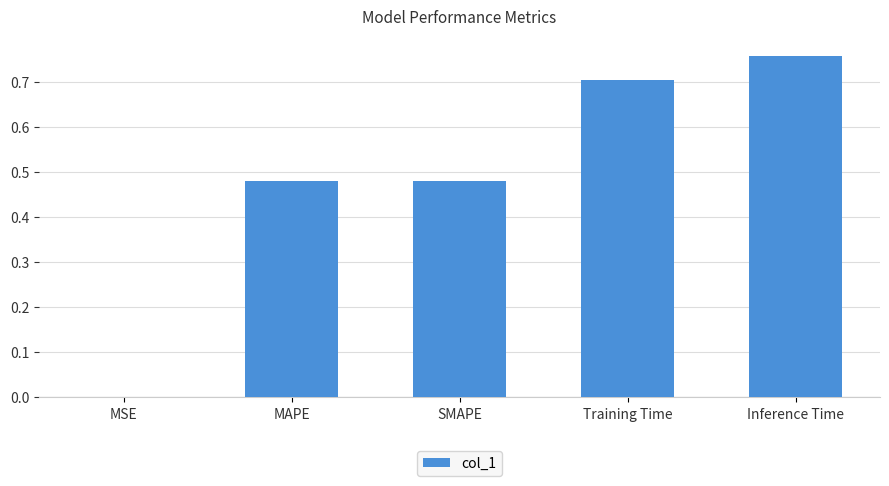

Are the bars horizontal?

No